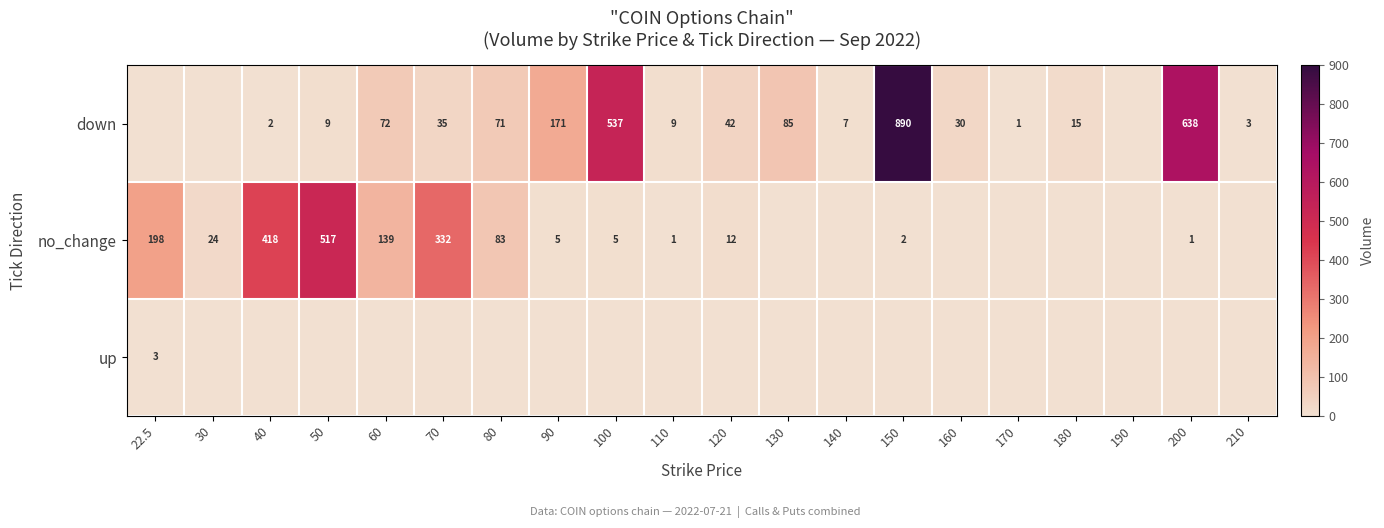

Is the value of down at 70 greater than the value of no_change at 30?

Yes